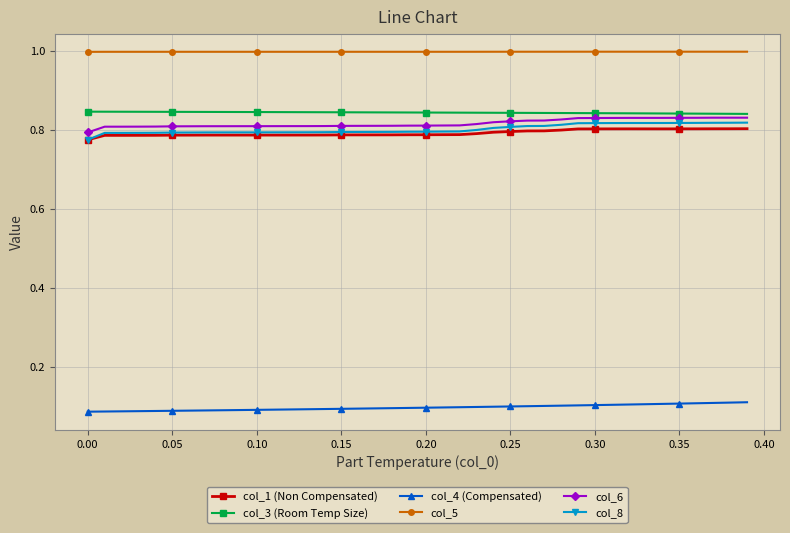

True or false: col_3 (Room Temp Size) and col_4 (Compensated) cross at least once.

False